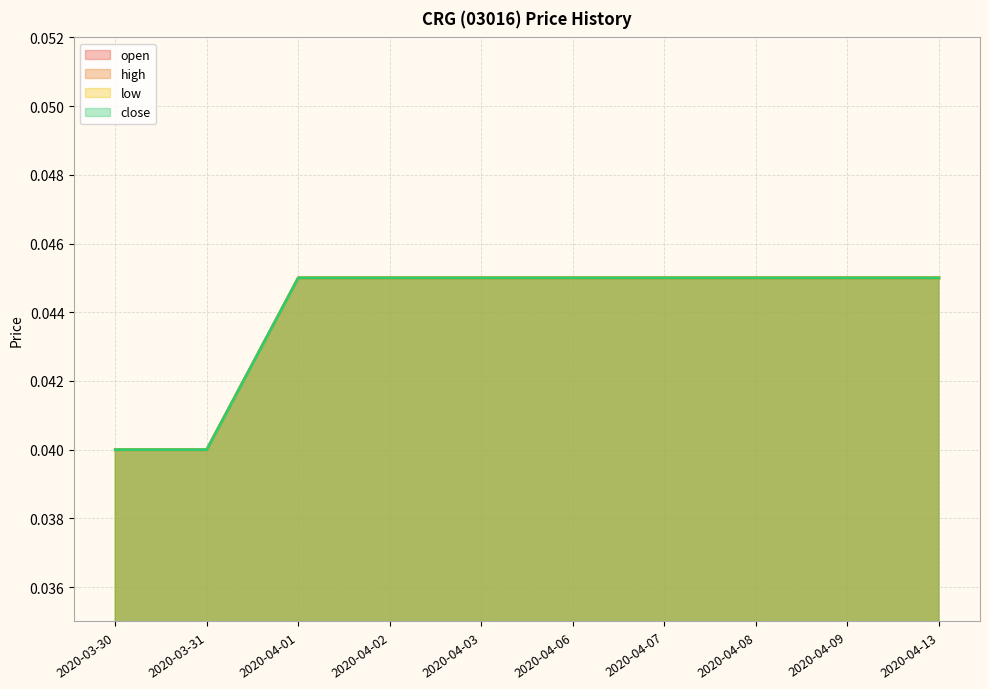

Rank the series by their maximum value, from highest to lowest.

open, high, low, close